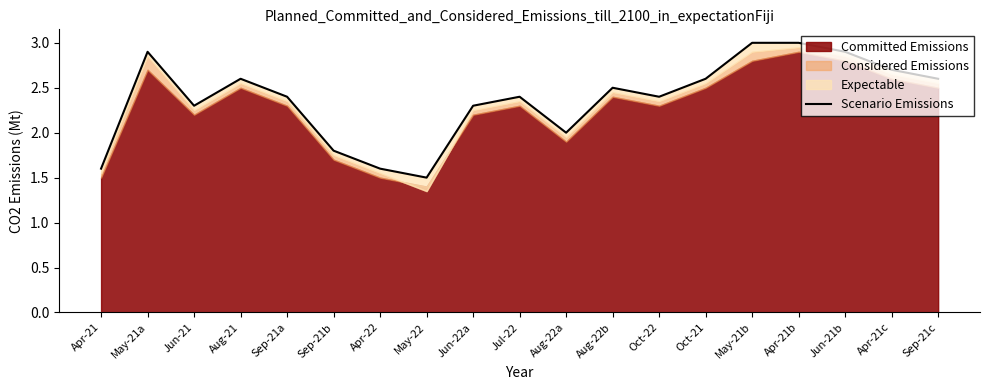

Reading left to right, list all the values displayed in this chart.

1.6	2.9	2.3	2.6	2.4	1.8	1.6	1.5	2.3	2.4	2.0	2.5	2.4	2.6	3.0	3.0	2.9	2.7	2.6